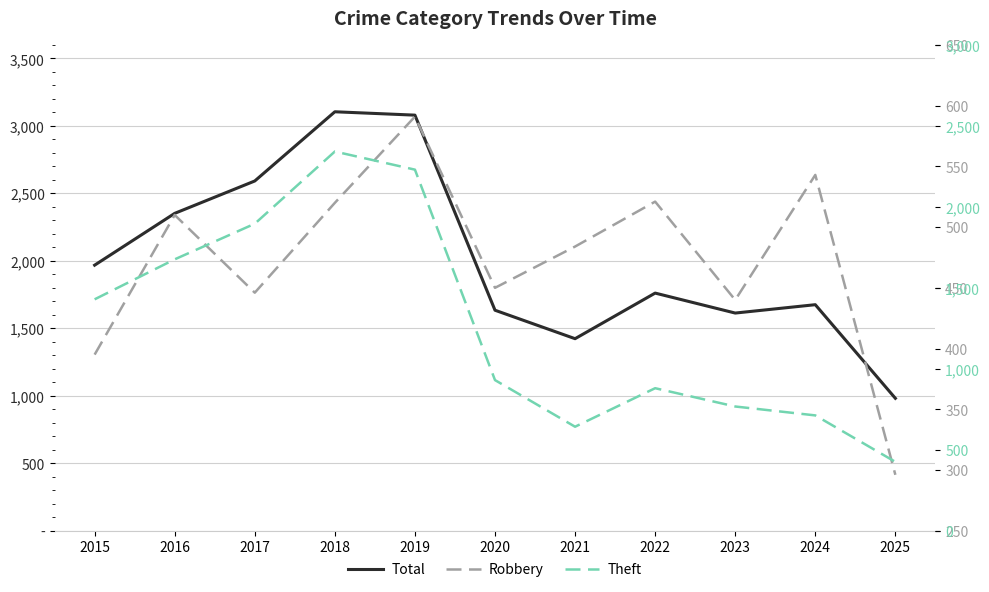

Reading right to left, transcribe all the data shown in this chart.

Total: 981	1675	1613	1761	1423	1634	3080	3105	2592	2352	1968
Robbery: 296	543	440	521	484	450	591	520	446	510	395
Theft: 425	712	767	880	642	930	2230	2342	1896	1676	1429